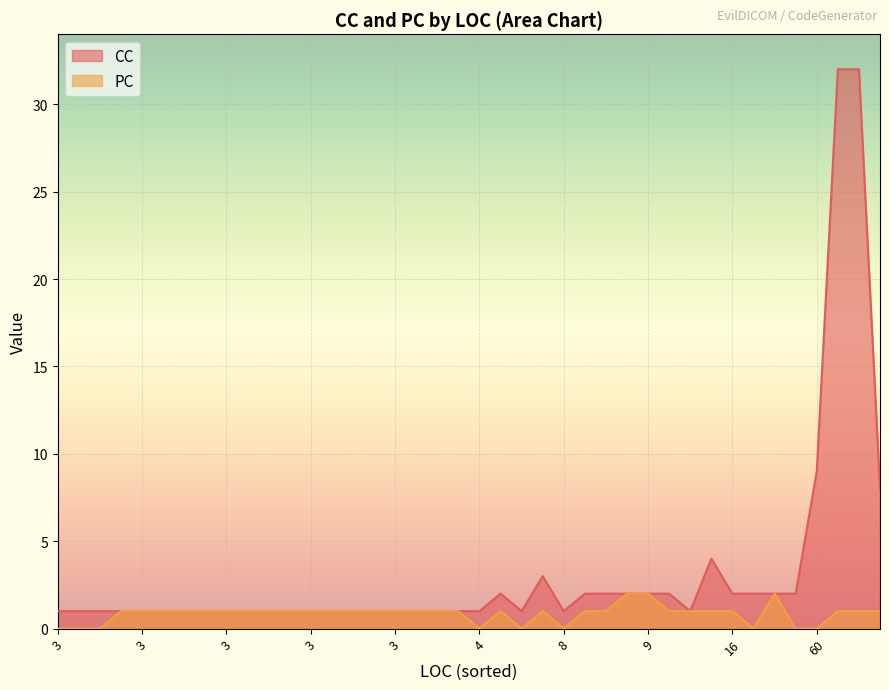

What is the difference between the second highest and second lowest values in the CC series?

31